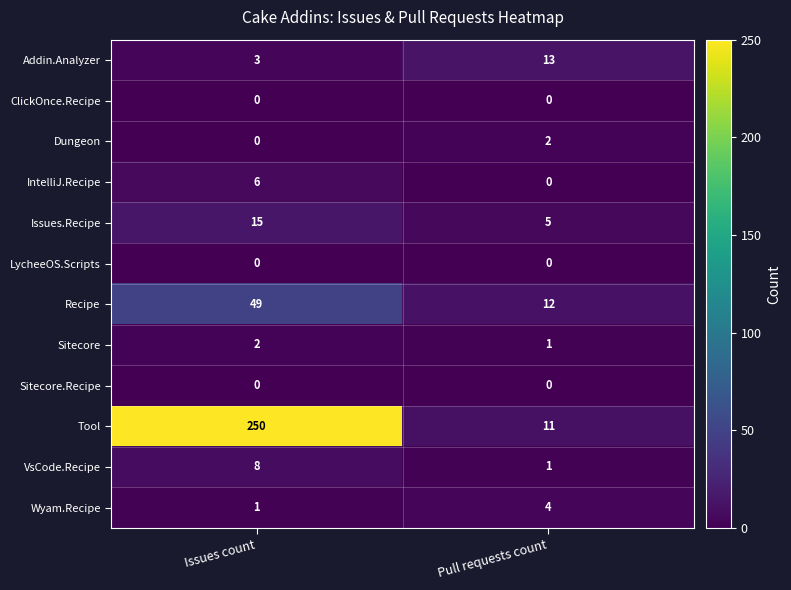

What is the maximum value shown in the chart?

250